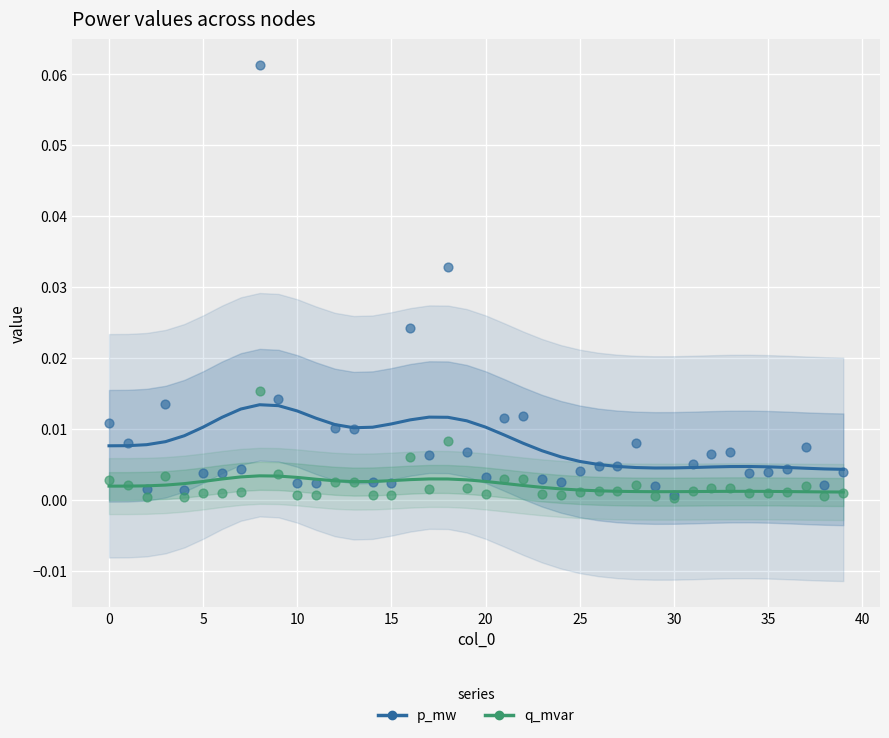

Which series has the widest spread of Y values?

p_mw